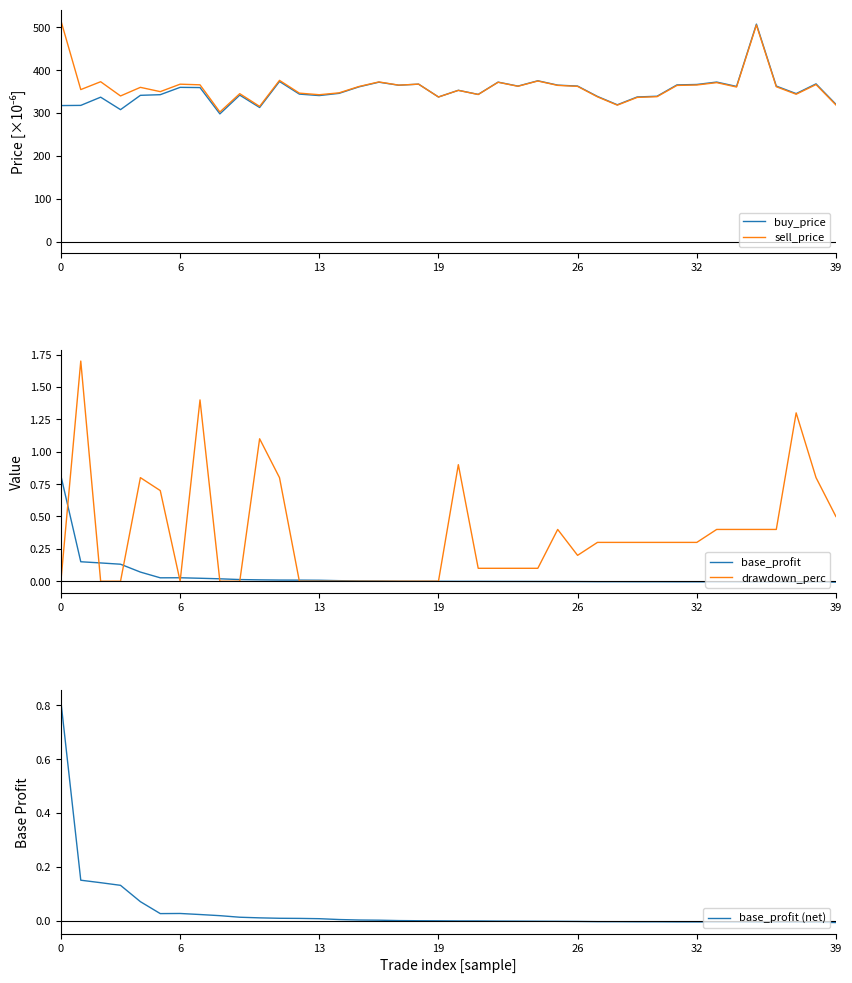

Reading left to right, list all the values displayed in this chart.

buy_price: 317.5	317.9	337.1	308.0	341.4	342.9	360.0	359.5	298.1	341.9	313.0	373.7	344.2	340.8	346.0	361.2	372.0	365.0	367.4	337.5	353.1	343.5	372.2	362.9	375.3	365.2	363.0	338.8	319.3	337.6	339.3	365.7	366.7	372.3	362.1	507.5	362.9	345.4	368.1	320.6
sell_price: 515.6	354.8	373.1	339.9	360.0	350.0	367.4	365.9	302.5	345.3	315.6	376.3	346.5	342.8	347.2	362.0	372.6	365.1	367.5	337.5	352.9	343.3	371.8	362.5	374.8	364.6	362.3	337.9	318.5	336.6	338.2	364.5	365.5	371.0	360.8	505.4	361.4	343.9	366.5	319.0
base_profit: 0.8	0.2	0.1	0.1	0.1	0.0	0.0	0.0	0.0	0.0	0.0	0.0	0.0	0.0	0.0	0.0	0.0	0.0	0.0	-0.0	-0.0	-0.0	-0.0	-0.0	-0.0	-0.0	-0.0	-0.0	-0.0	-0.0	-0.0	-0.0	-0.0	-0.0	-0.0	-0.0	-0.0	-0.0	-0.0	-0.0
drawdown_perc: 0.0	1.7	0.0	0.0	0.8	0.7	0.0	1.4	0.0	0.0	1.1	0.8	0.0	0.0	0.0	0.0	0.0	0.0	0.0	0.0	0.9	0.1	0.1	0.1	0.1	0.4	0.2	0.3	0.3	0.3	0.3	0.3	0.3	0.4	0.4	0.4	0.4	1.3	0.8	0.5
base_profit (net): 0.8	0.2	0.1	0.1	0.1	0.0	0.0	0.0	0.0	0.0	0.0	0.0	0.0	0.0	0.0	0.0	0.0	0.0	0.0	-0.0	-0.0	-0.0	-0.0	-0.0	-0.0	-0.0	-0.0	-0.0	-0.0	-0.0	-0.0	-0.0	-0.0	-0.0	-0.0	-0.0	-0.0	-0.0	-0.0	-0.0